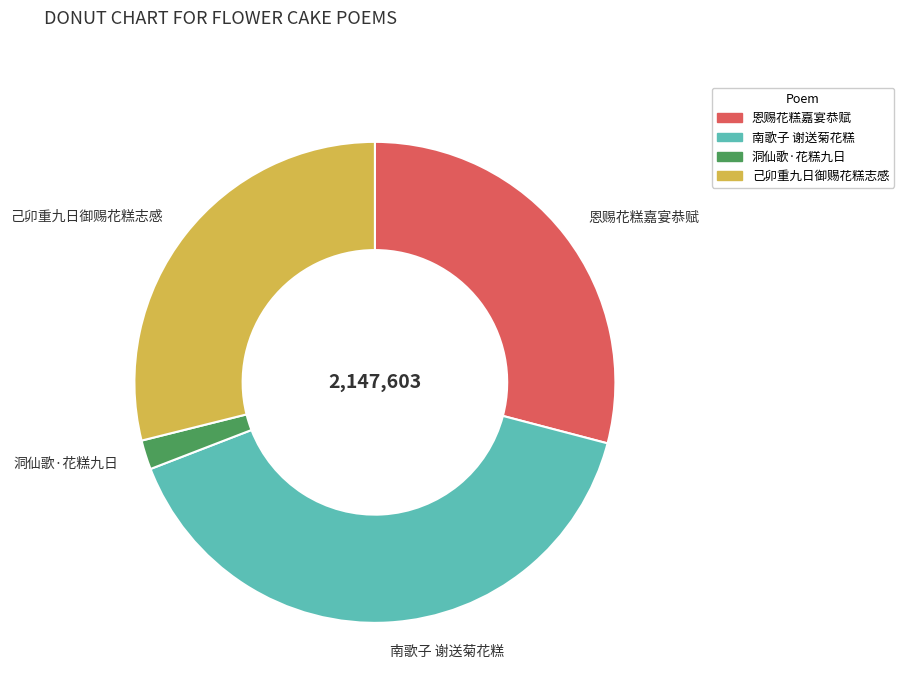

Combined, do 南歌子 谢送菊花糕 and 己卯重九日御赐花糕志感 account for over 50%?

Yes